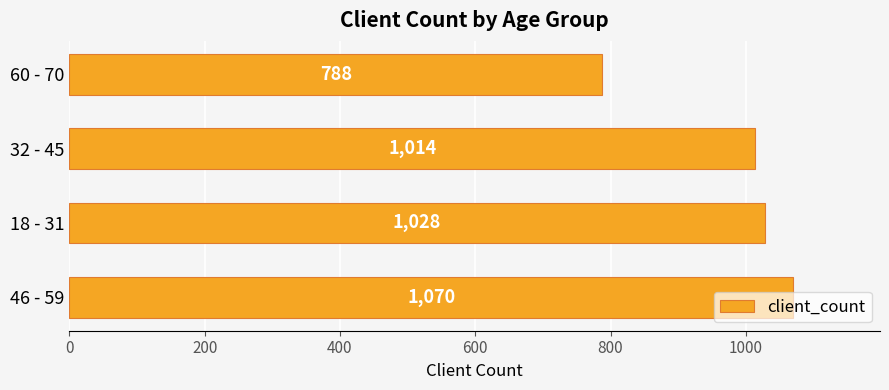

Between 46 - 59 and 32 - 45, which is larger?

46 - 59